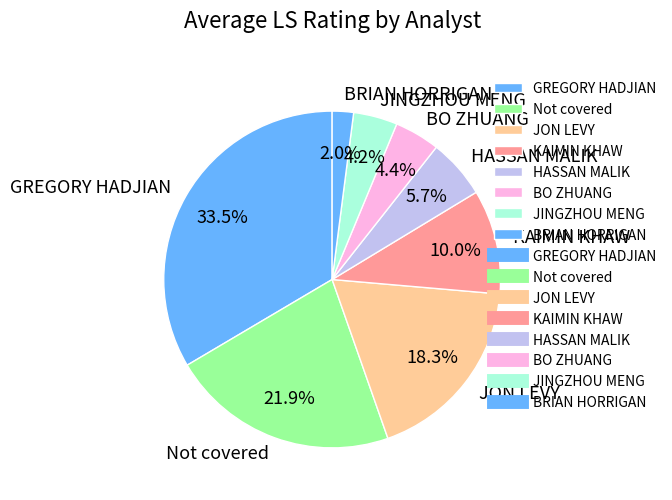

To the nearest percent, what portion does Not covered represent?

22%